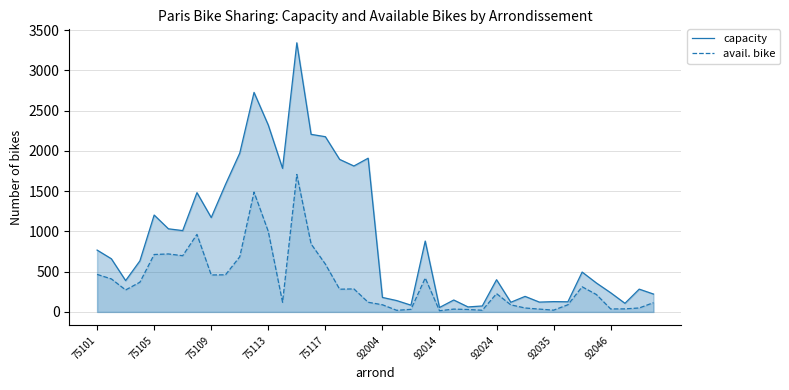

What is the total value across all series at 75109?

1631